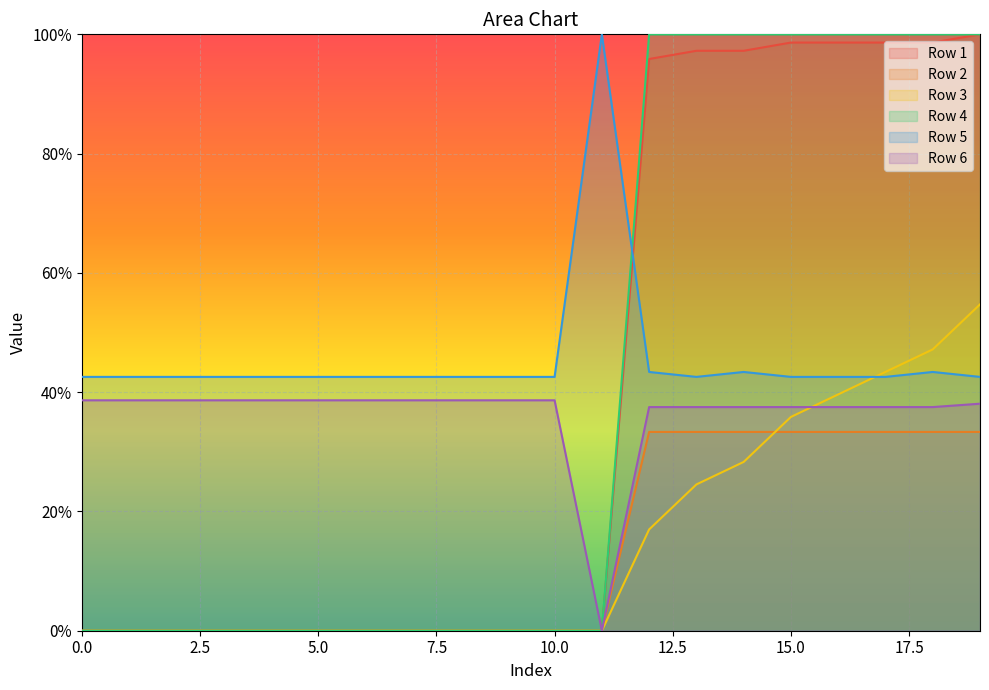

The value of Row 4 at 12 is 1.3. True or false?

False